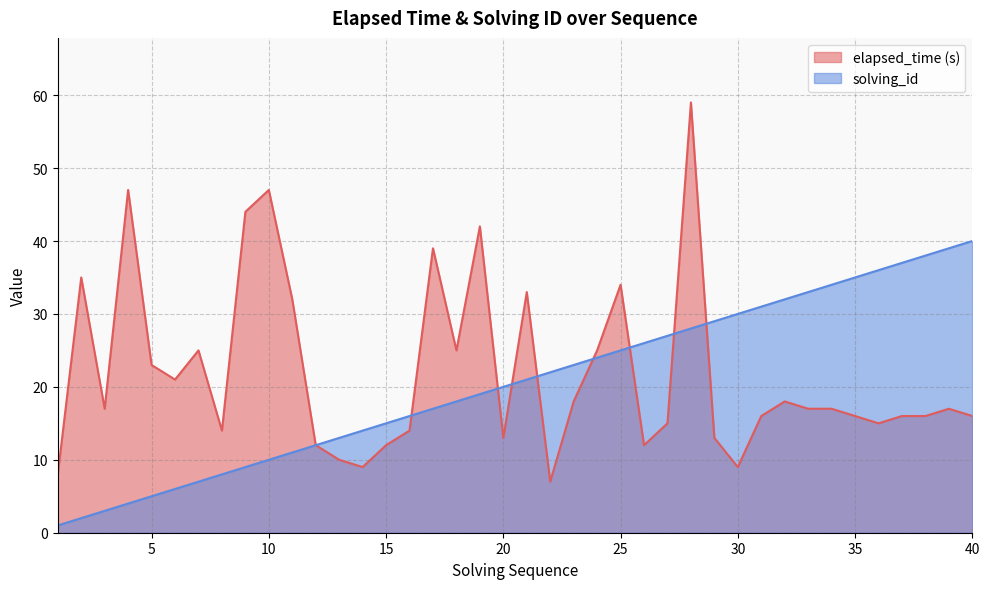

What is the greatest value displayed?

59